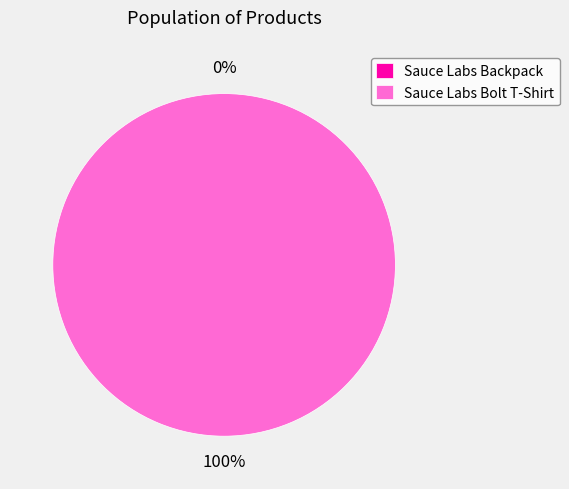

Which category has the biggest portion of the pie?

Sauce Labs Bolt T-Shirt